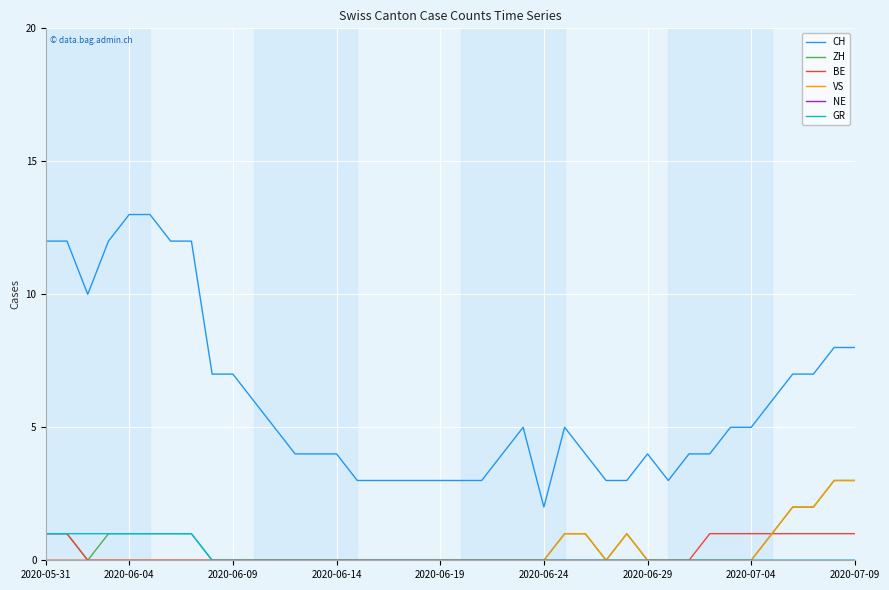

Which series has the widest spread of values?

CH